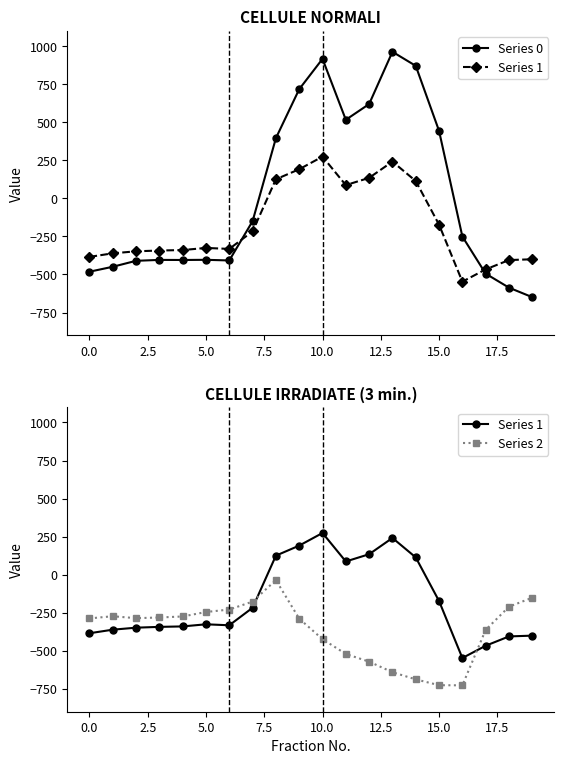

How many interior local valleys does the Series 1 series have?

3